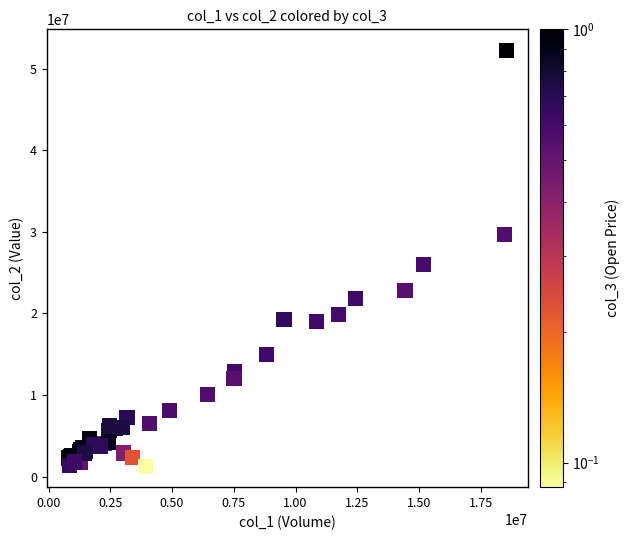

What Y value in the scatter plot is closest to 26761925?

25975350